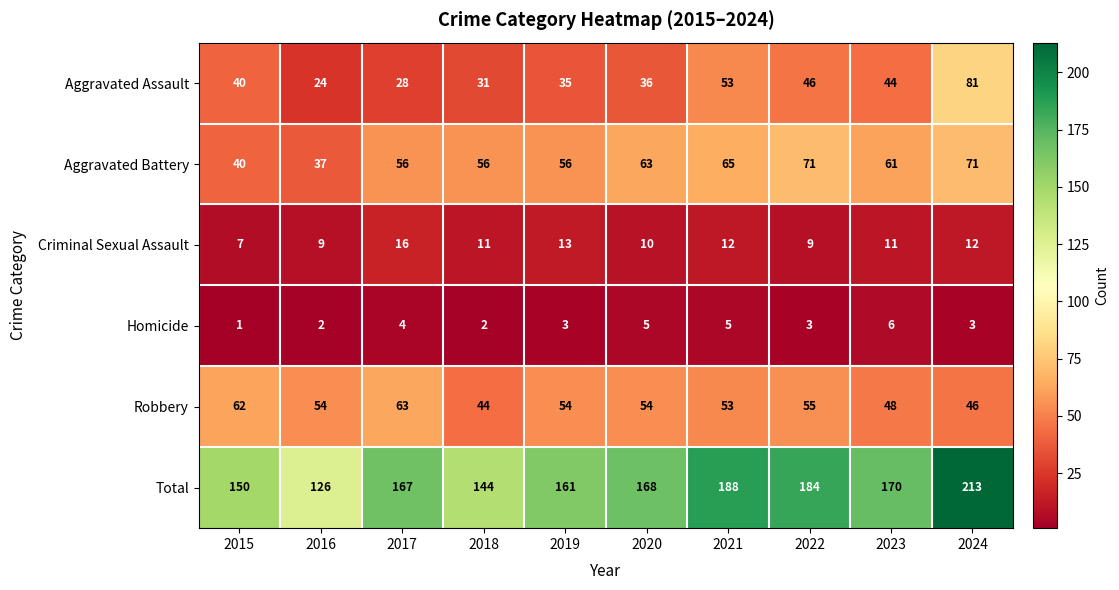

Is it true that Robbery equals 44 at 2018?

True